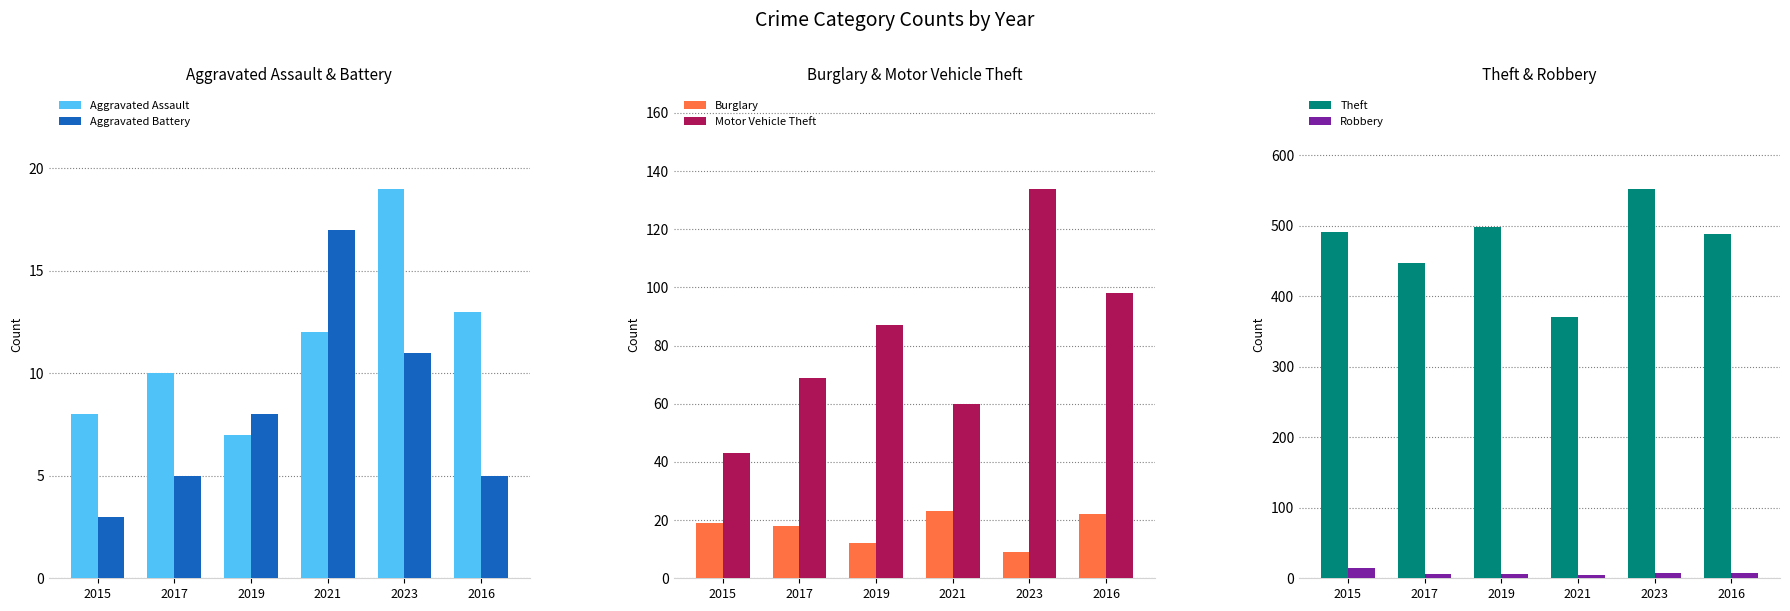

Reading left to right, list all the values displayed in this chart.

Aggravated Assault: 2015=8	2017=10	2019=7	2021=12	2023=19	2016=13
Aggravated Battery: 2015=3	2017=5	2019=8	2021=17	2023=11	2016=5
Burglary: 2015=19	2017=18	2019=12	2021=23	2023=9	2016=22
Motor Vehicle Theft: 2015=43	2017=69	2019=87	2021=60	2023=134	2016=98
Theft: 2015=491	2017=447	2019=499	2021=371	2023=553	2016=489
Robbery: 2015=15	2017=6	2019=6	2021=5	2023=7	2016=8